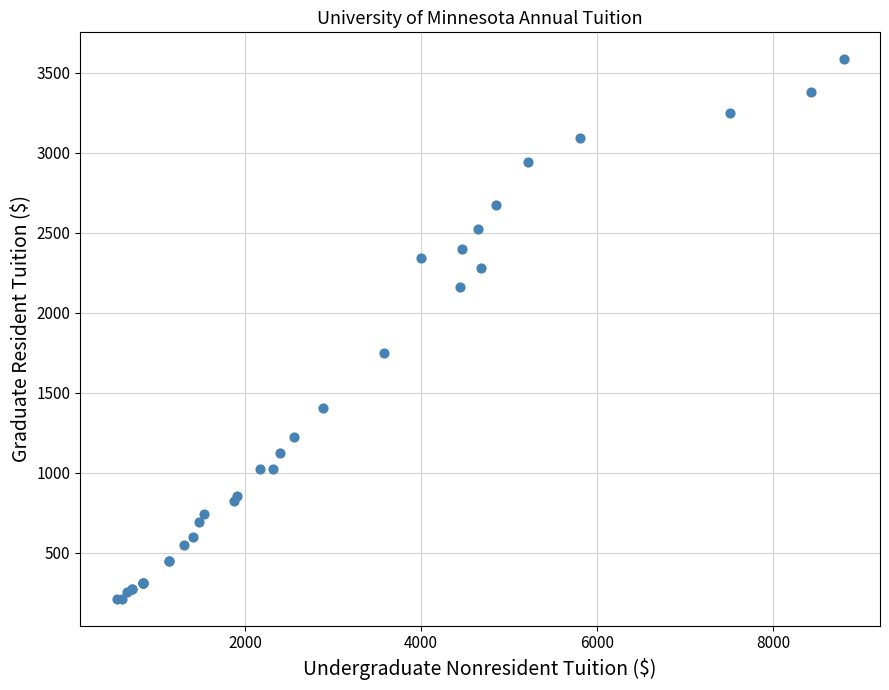

What Y value in the scatter plot is closest to 1899?

1749